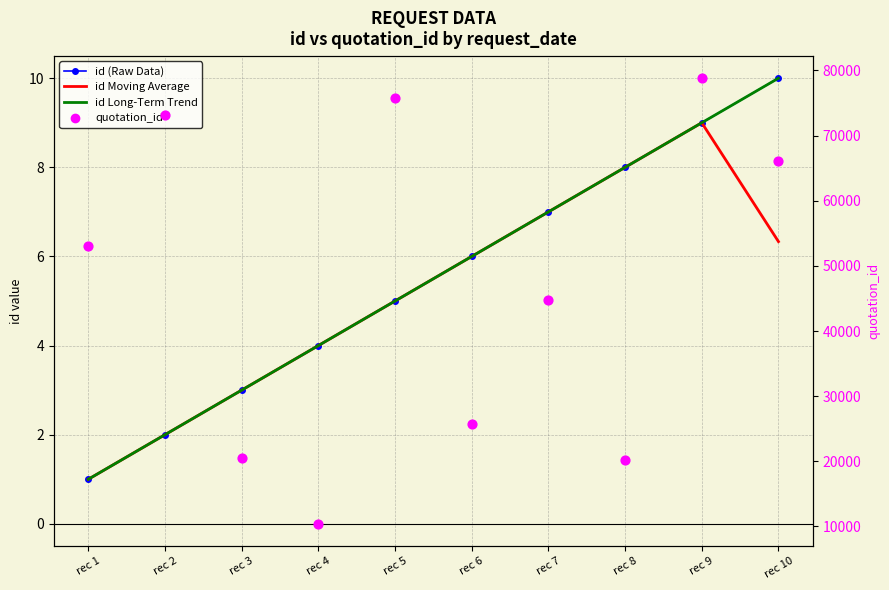

At which category is the sum across all series the highest?

rec 9